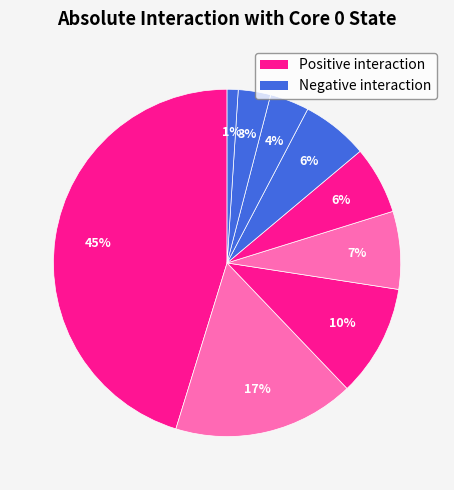

How many slices are in this pie chart?

9